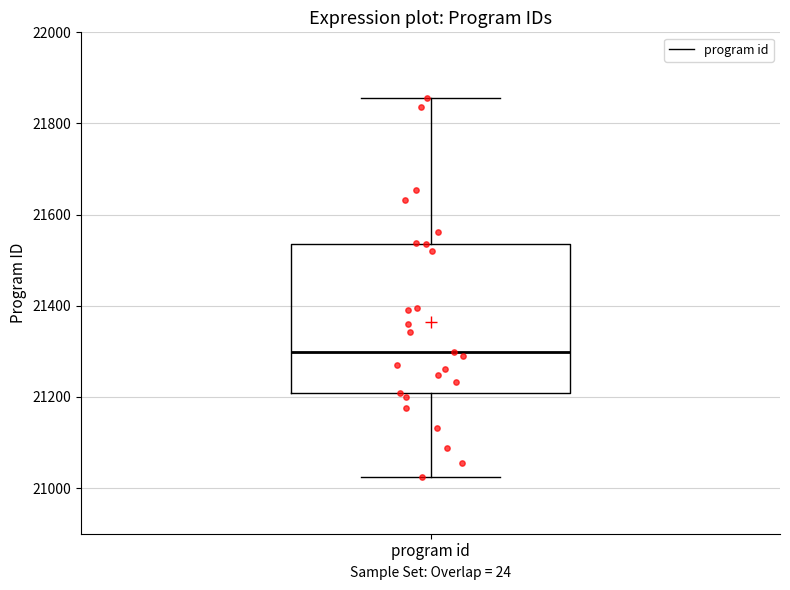

Transcribe this box plot: give where the median line is, the range the box spans, and where the two whiskers end, as read against the y-axis. The values are not printed on the chart, so give them approximately, as read against the axis.

median 21300, box 21200 to 21540, whiskers 21020 to 21860